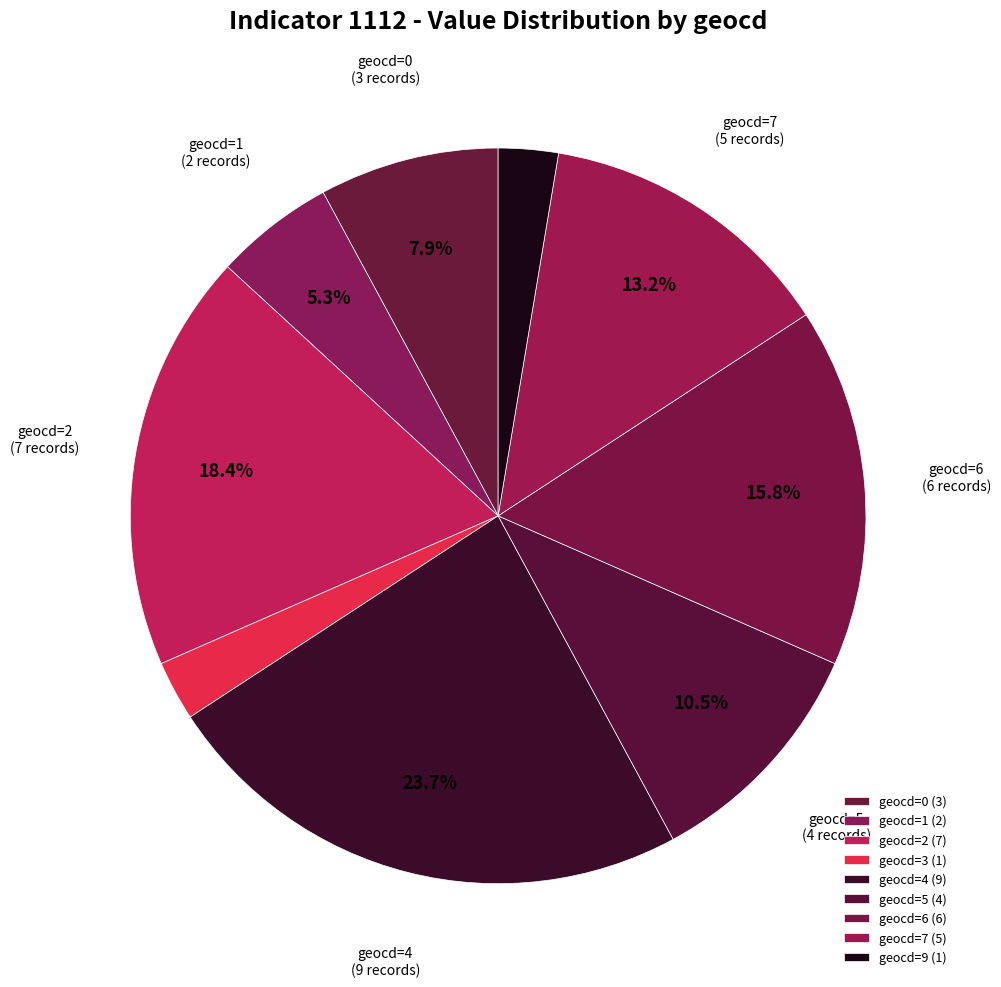

How many segments does this pie chart have?

9